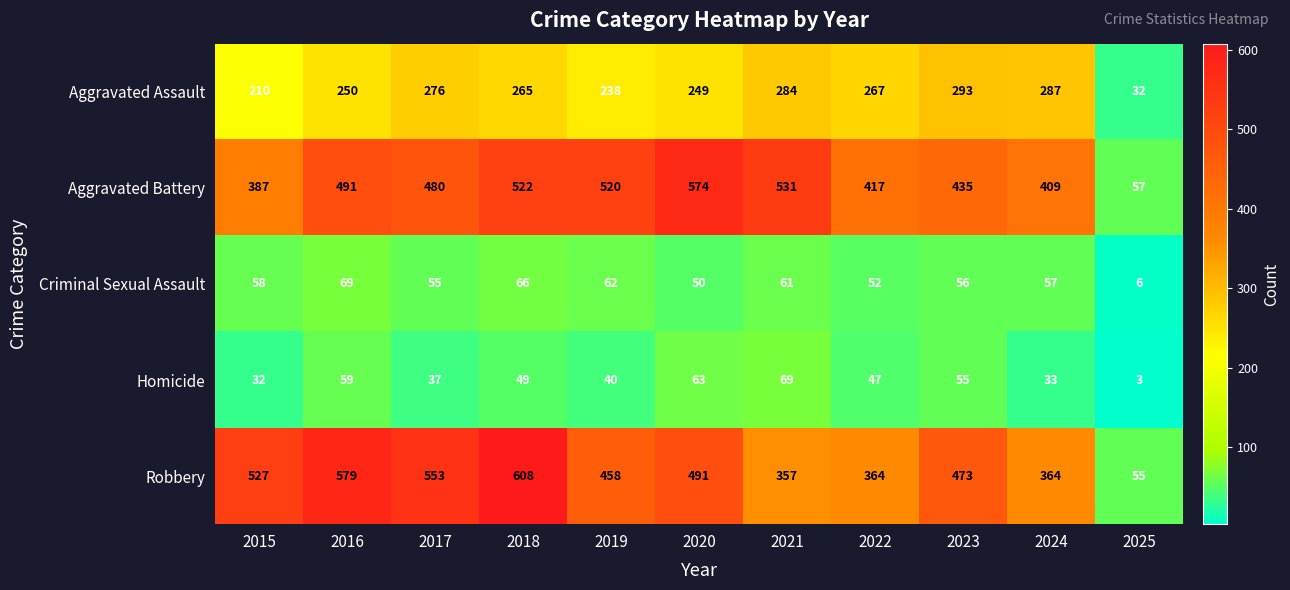

At how many categories does at least one series exceed 149?

10